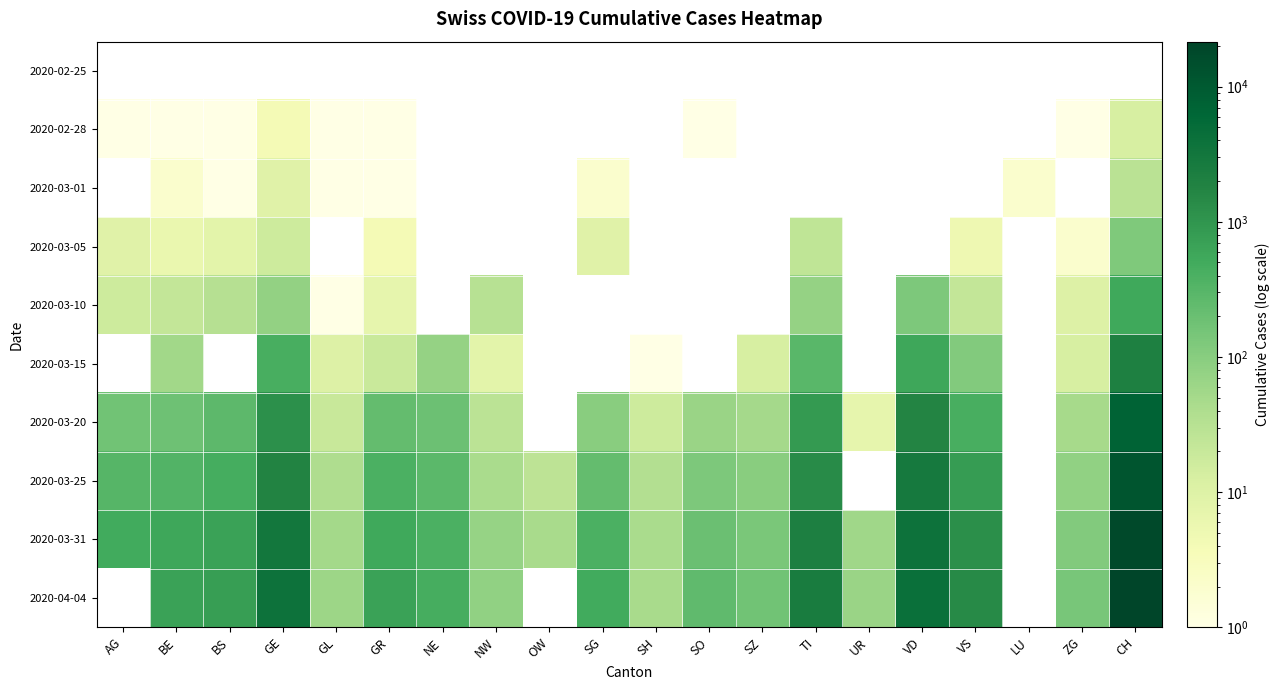

The value of 2020-03-25 at VD is 2739.0. True or false?

True